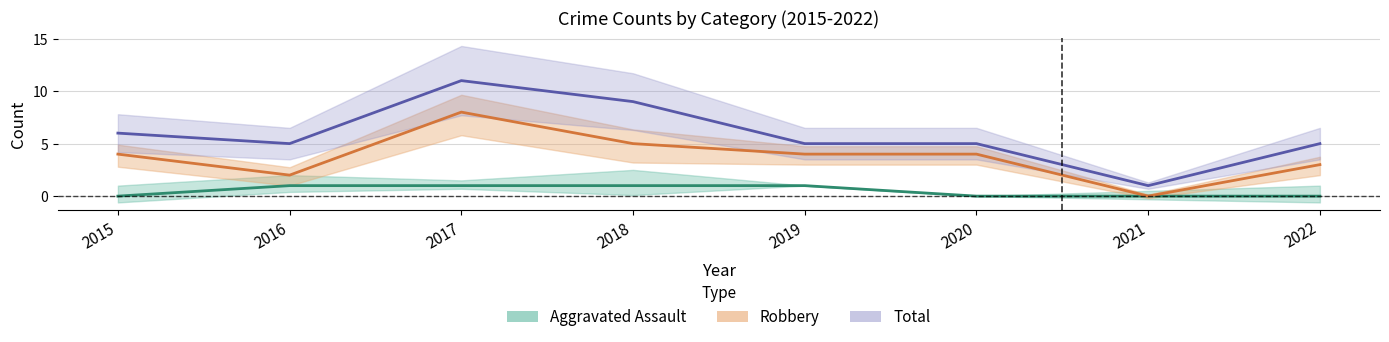

The value of Total at 2020 is 5. True or false?

True